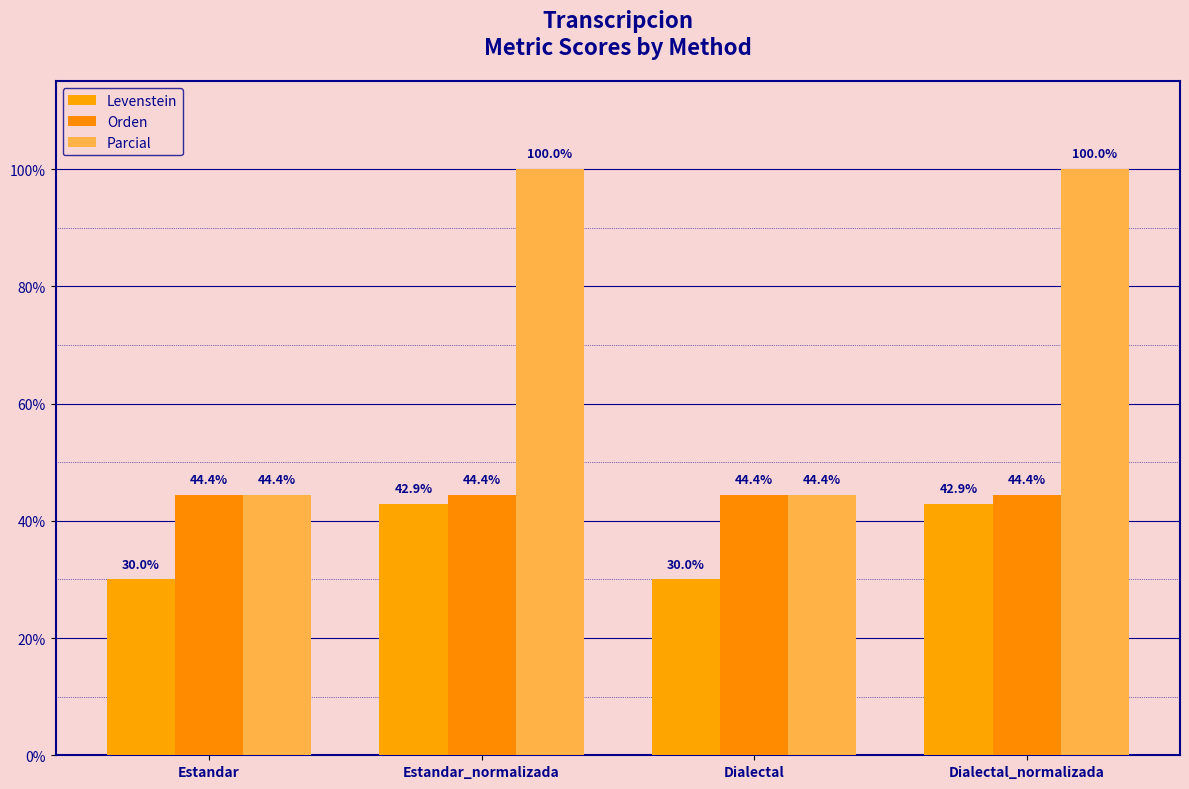

At how many categories does at least one series exceed 93?

2